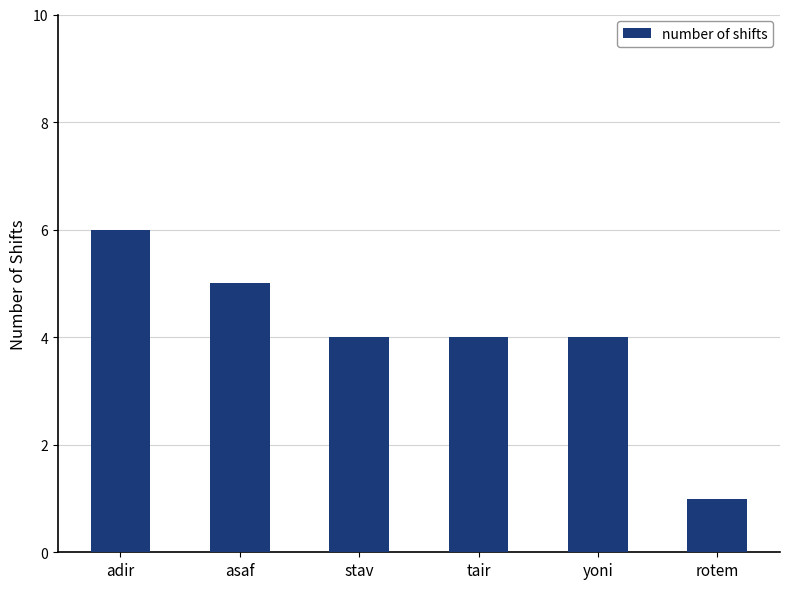

Which label corresponds to the largest value in the chart?

adir